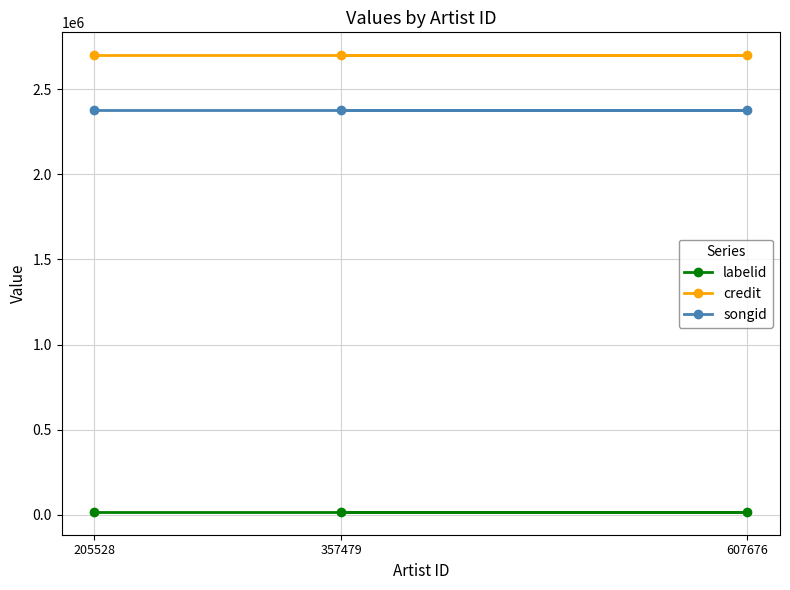

What is the difference between the highest and lowest values at 607676?

2681491